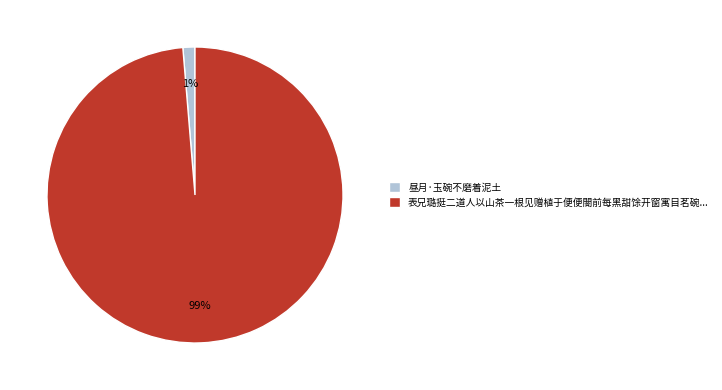

Between 昼月·玉碗不磨着泥土 and 表兄璐挺二道人以山茶一根见赠植于便便閤前每黑甜馀开窗寓目茗碗..., which is larger?

表兄璐挺二道人以山茶一根见赠植于便便閤前每黑甜馀开窗寓目茗碗...